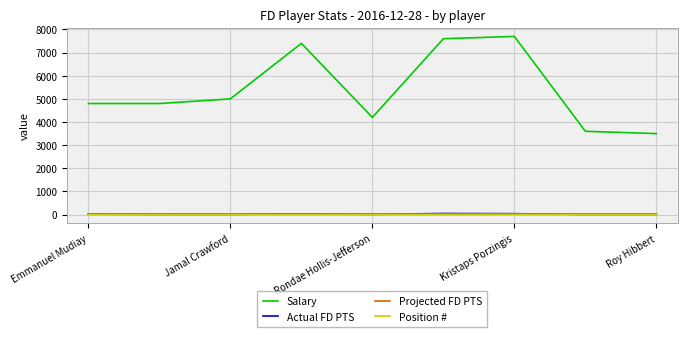

What is the greatest value displayed?

7700.0